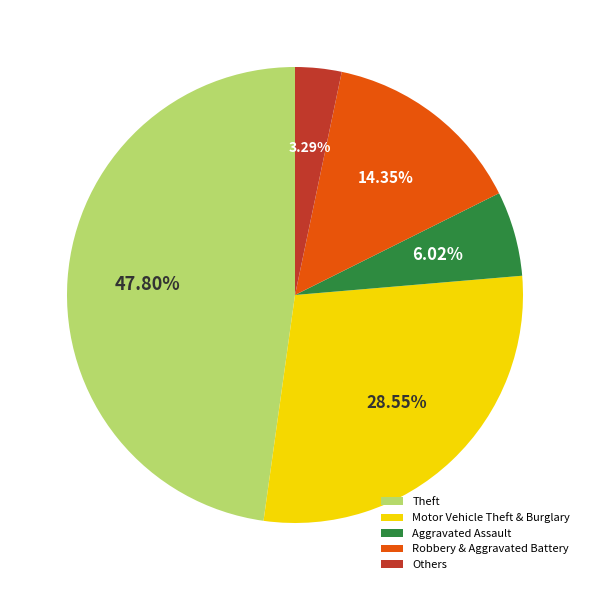

To the nearest percent, what is the average slice percentage?

20%